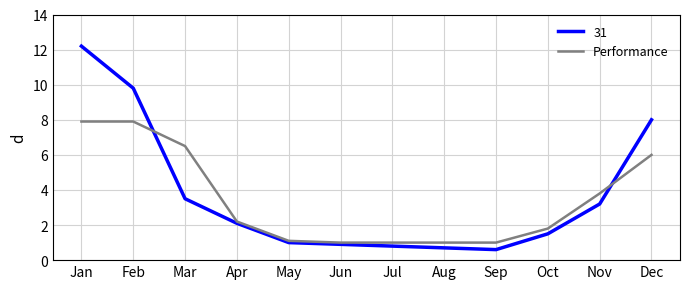

What is the minimum value for 31?

0.6